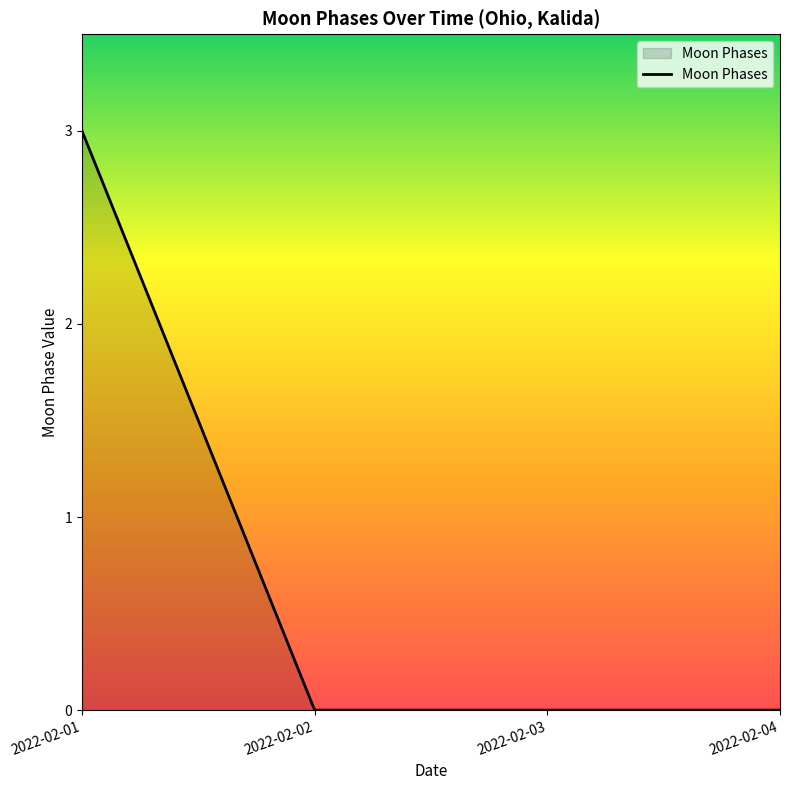

Is it true that the value at 2022-02-03 is 0?

True